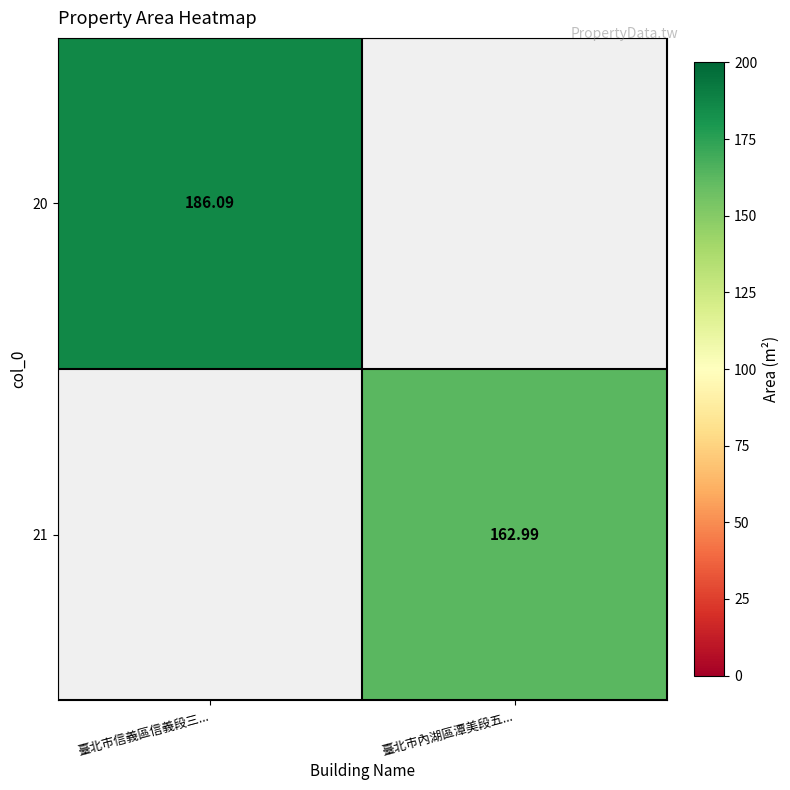

Is the value of 20 at 臺北市信義區信義段三... greater than the value of 21 at 臺北市內湖區潭美段五...?

Yes